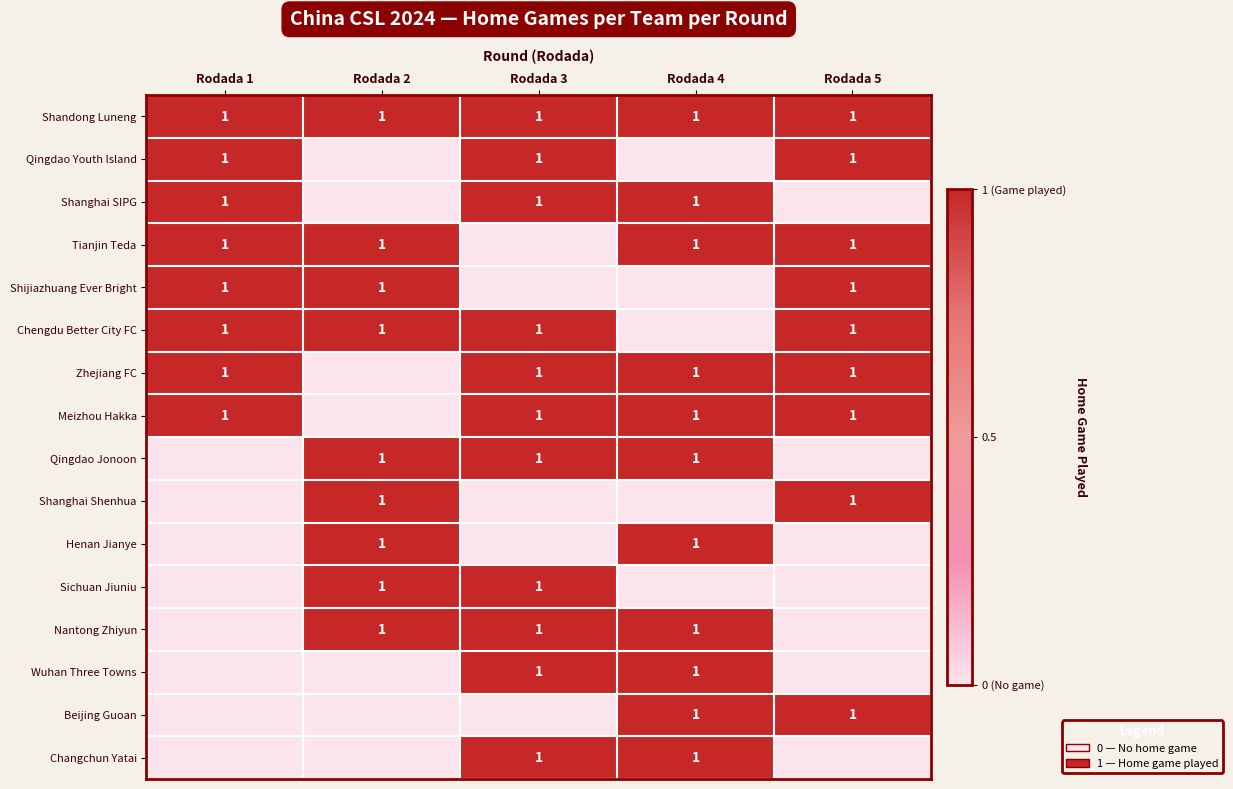

What is the sum of the Chengdu Better City FC values at Rodada 1 and Rodada 3?

2